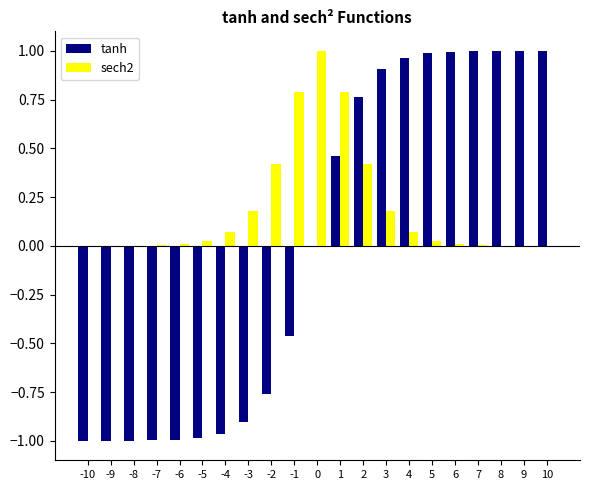

The sech2 series shows 0.0 at -10. True or false?

True